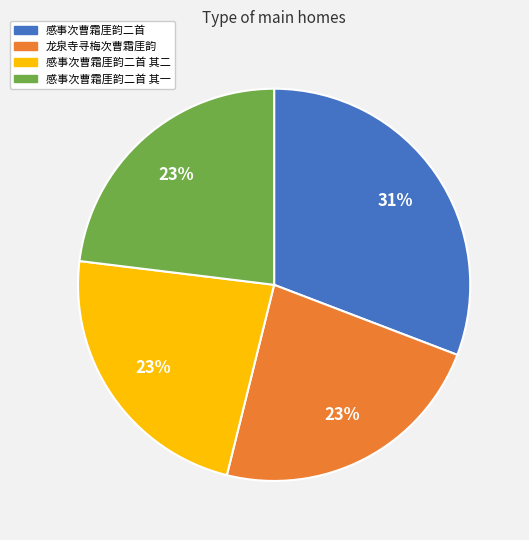

To the nearest percent, what is the average slice percentage?

25%